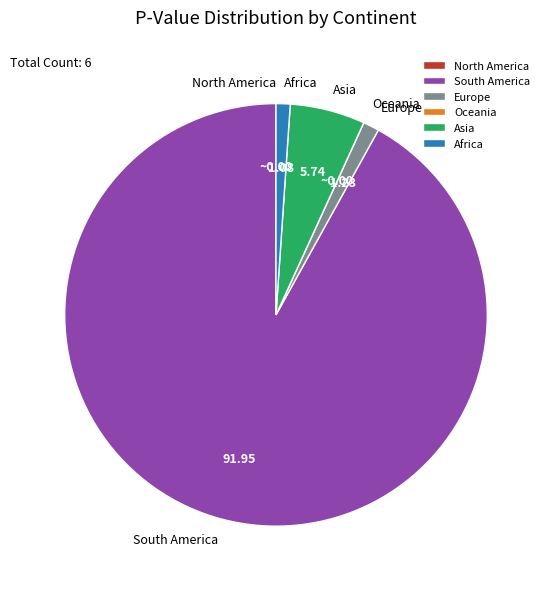

Is it true that South America is 92% of the pie?

True